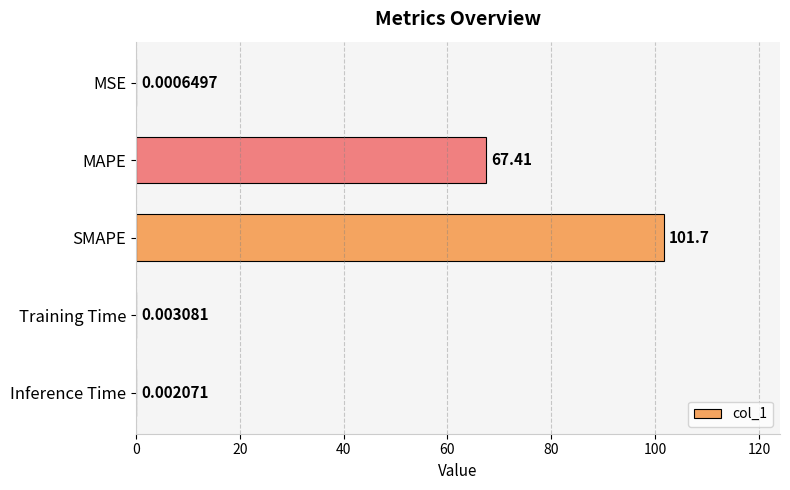

Which has a higher value, Inference Time or MAPE?

MAPE